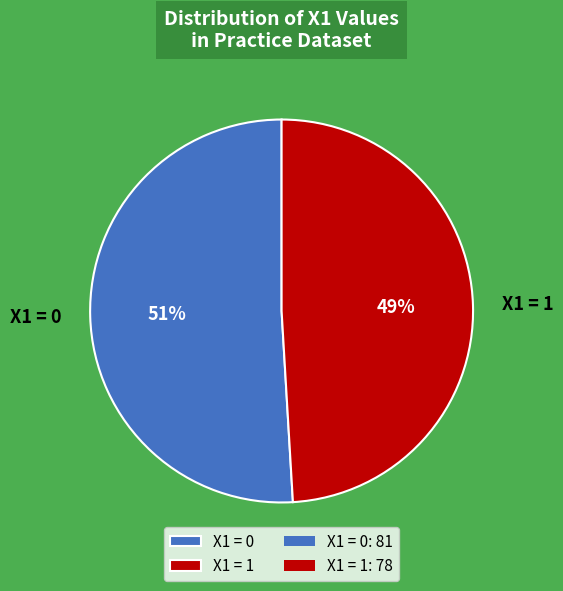

Do X1 = 1 and X1 = 0 together represent more than half of the pie?

Yes